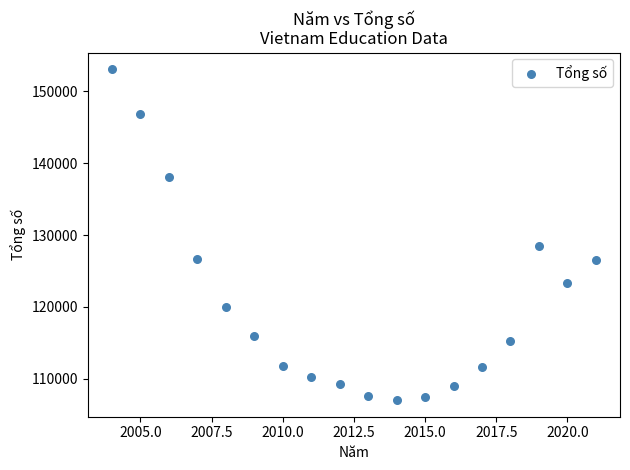

What is the range of X values (max minus min)?

17